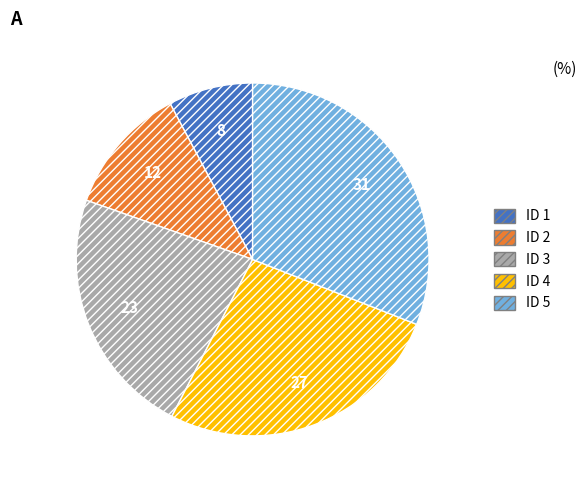

Is there any slice that represents more than half of the pie?

No